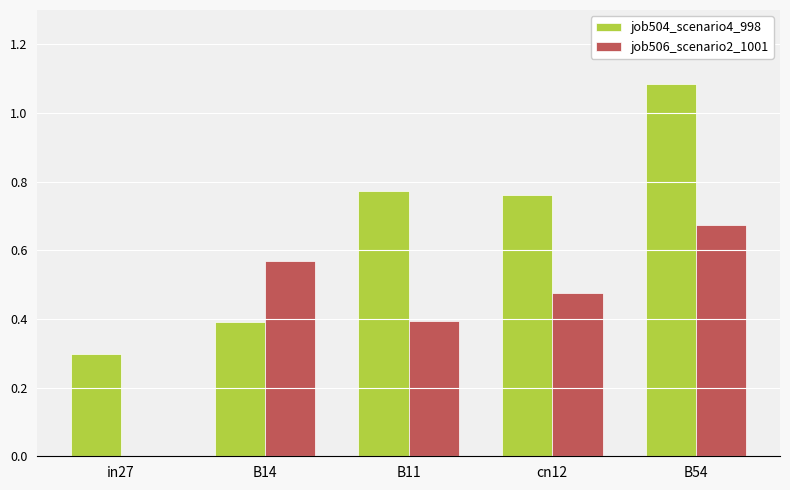

Which series has the widest spread of values?

job504_scenario4_998